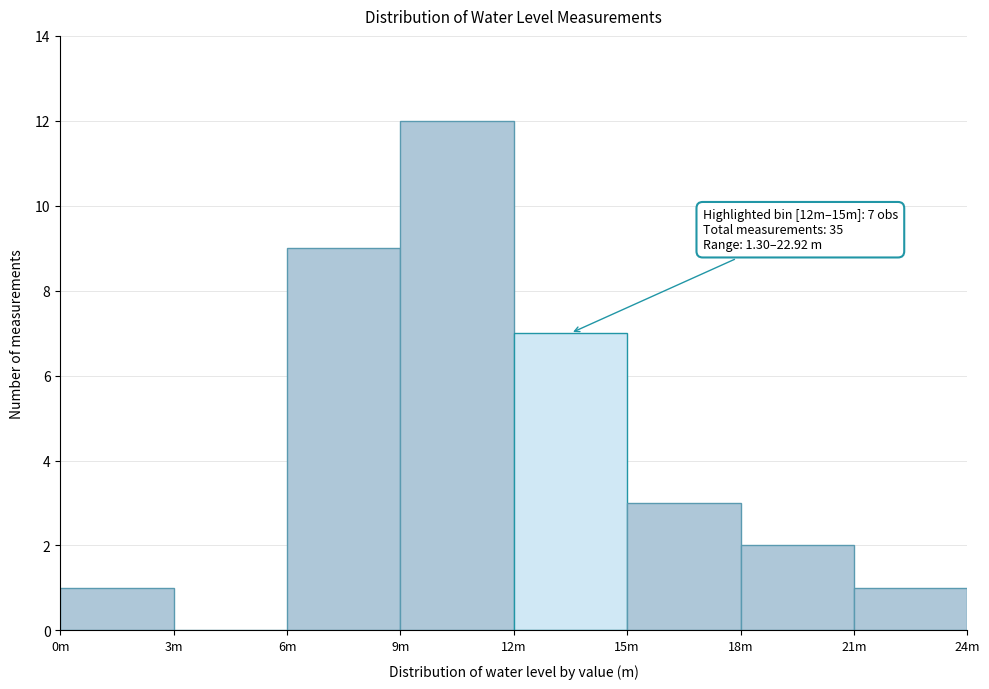

Reading right to left, transcribe all the data shown in this chart.

21m=1	18m=2	15m=3	12m=7	9m=12	6m=9	3m=0	0m=1